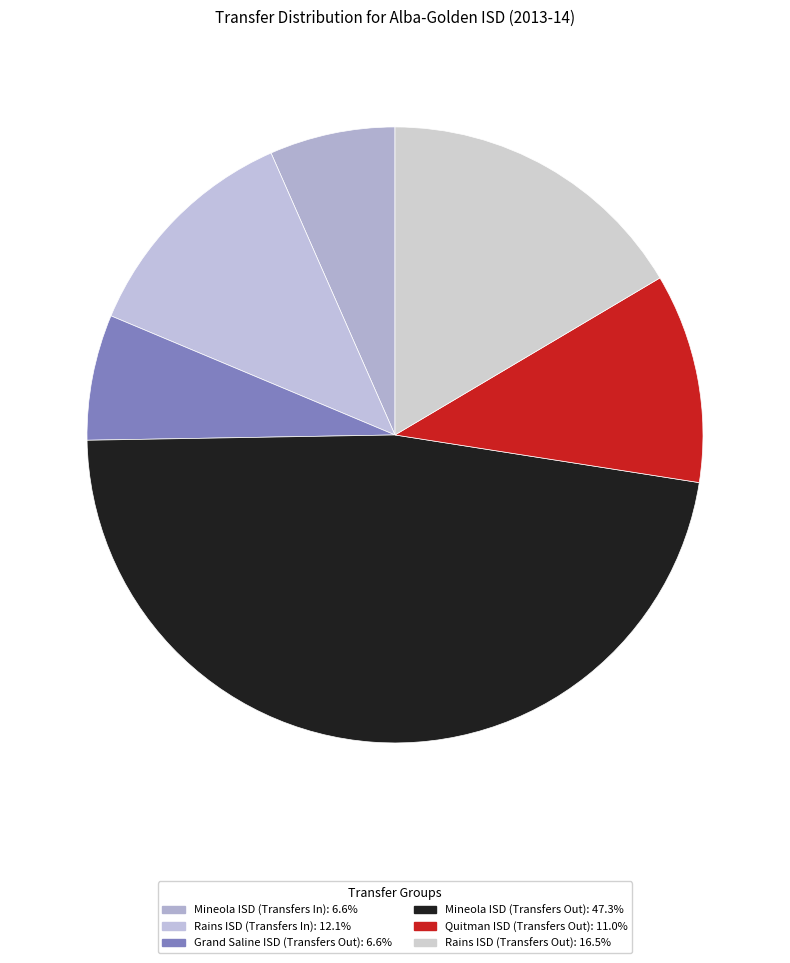

True or false: Quitman ISD (Transfers Out) accounts for 3% of the total.

False